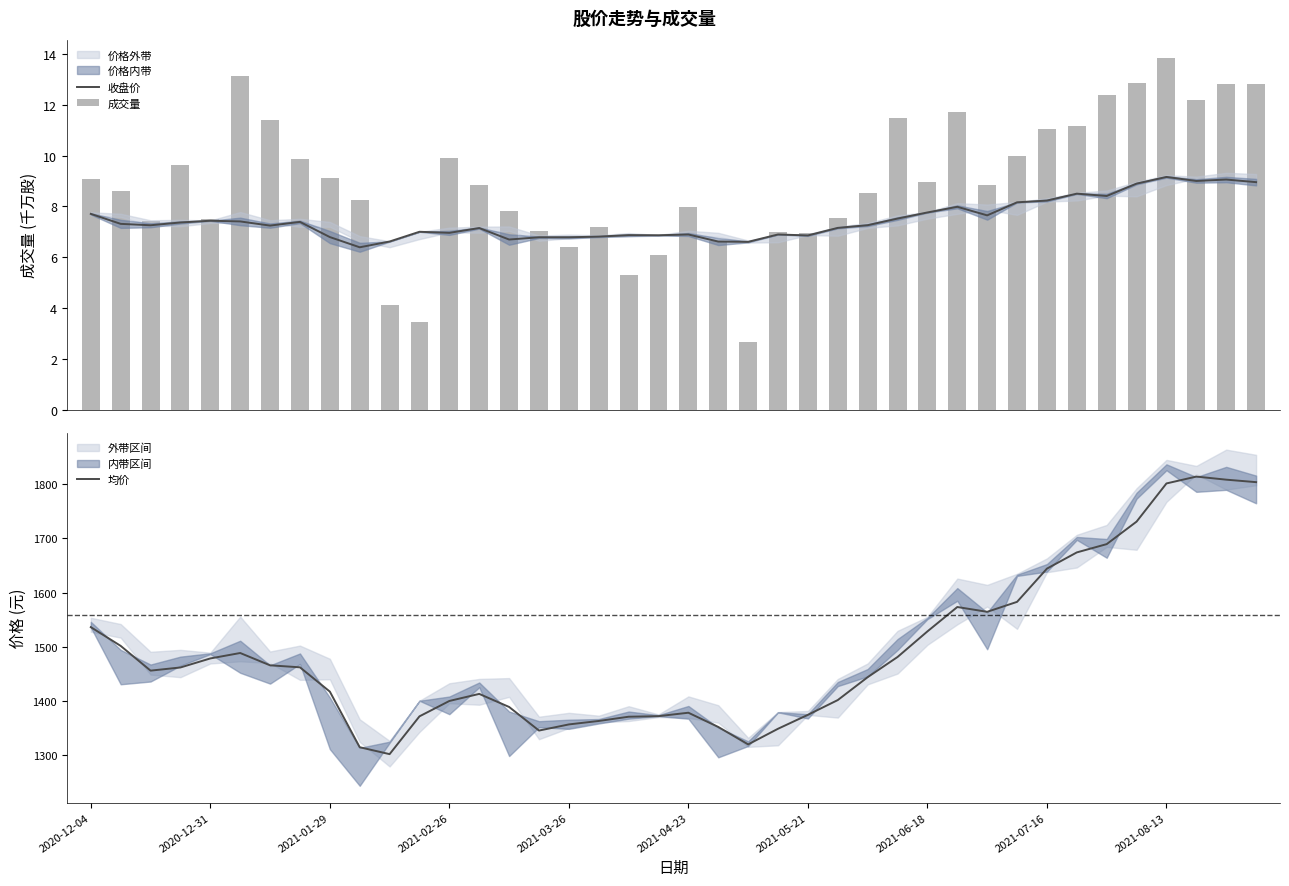

What is the highest value of the 均价 series?

1814.3